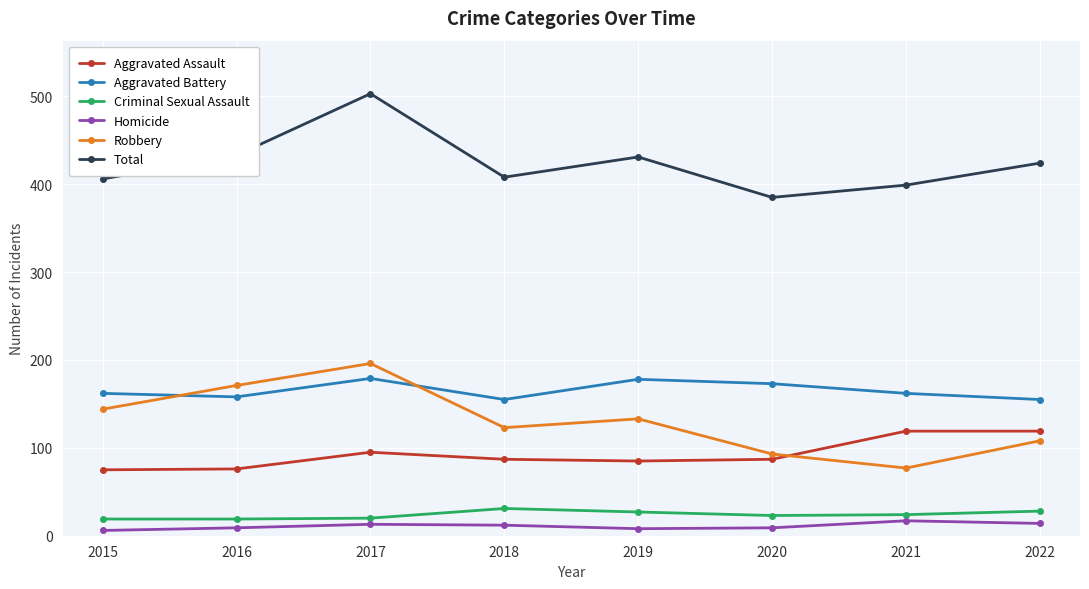

Read the Aggravated Assault value at 2016, to the nearest 10.

80